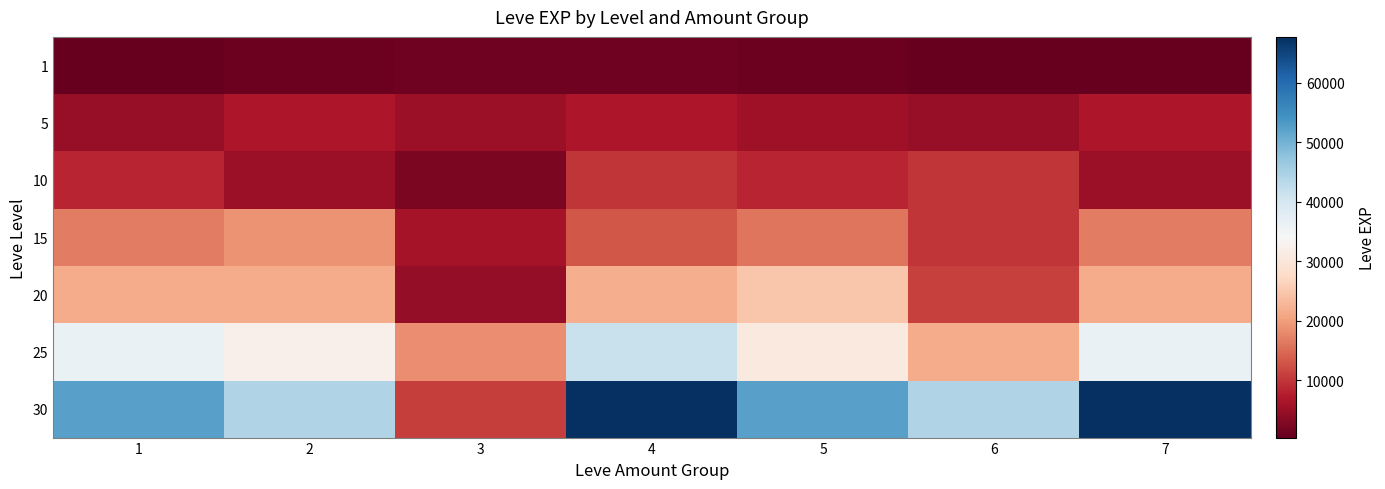

Which series has the widest spread of values?

30